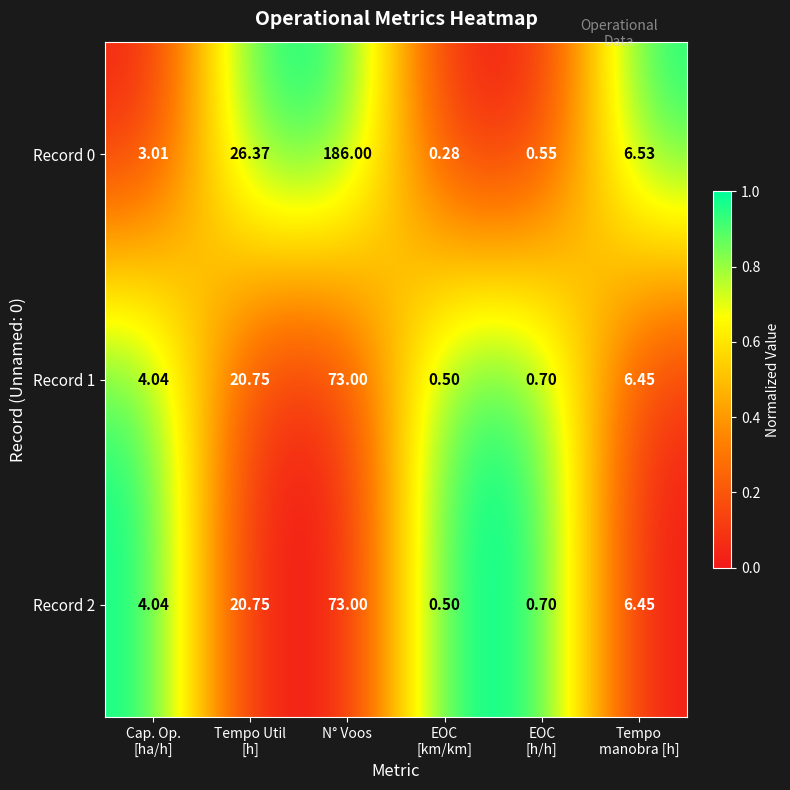

At which category does the chart reach its minimum across all series?

EOC
[km/km]